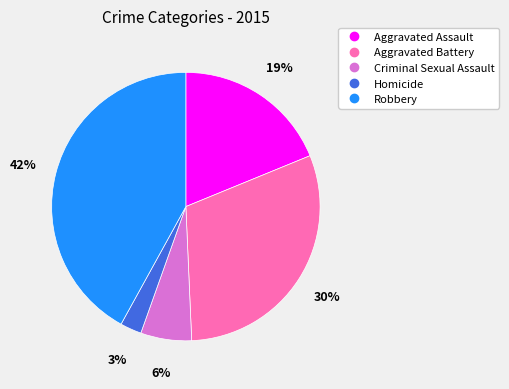

Which category has the smallest portion of the pie?

Homicide